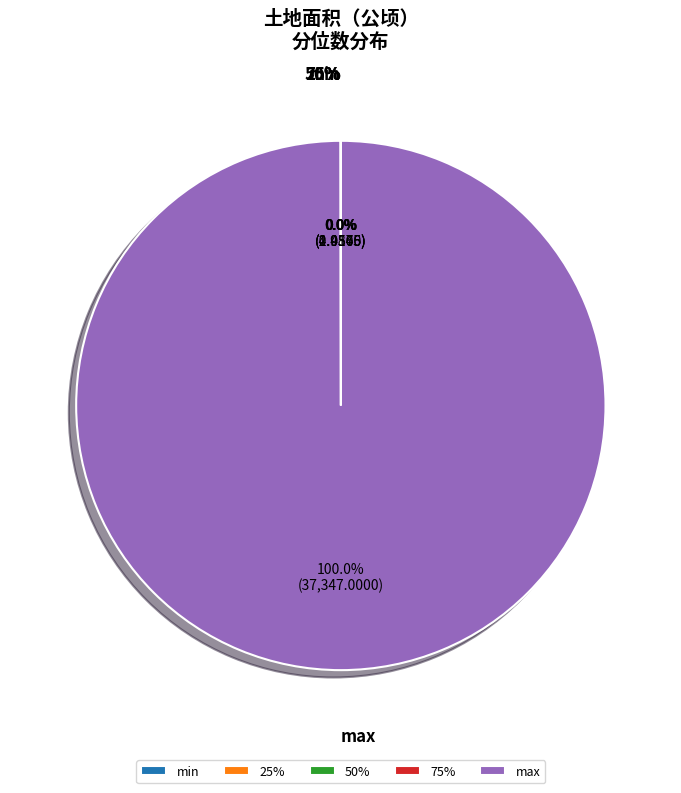

How much of the chart is everything except 50%?

100.0%